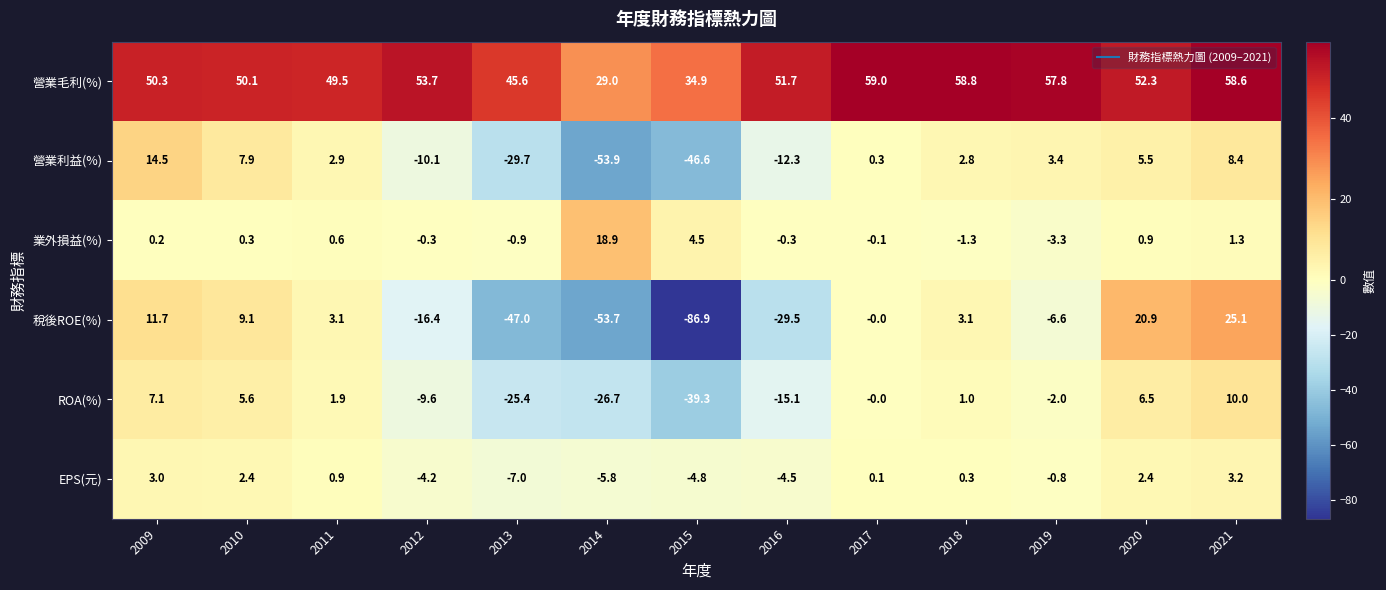

At 2013, list the series in order from smallest to largest.

稅後ROE(%), 營業利益(%), ROA(%), EPS(元), 業外損益(%), 營業毛利(%)